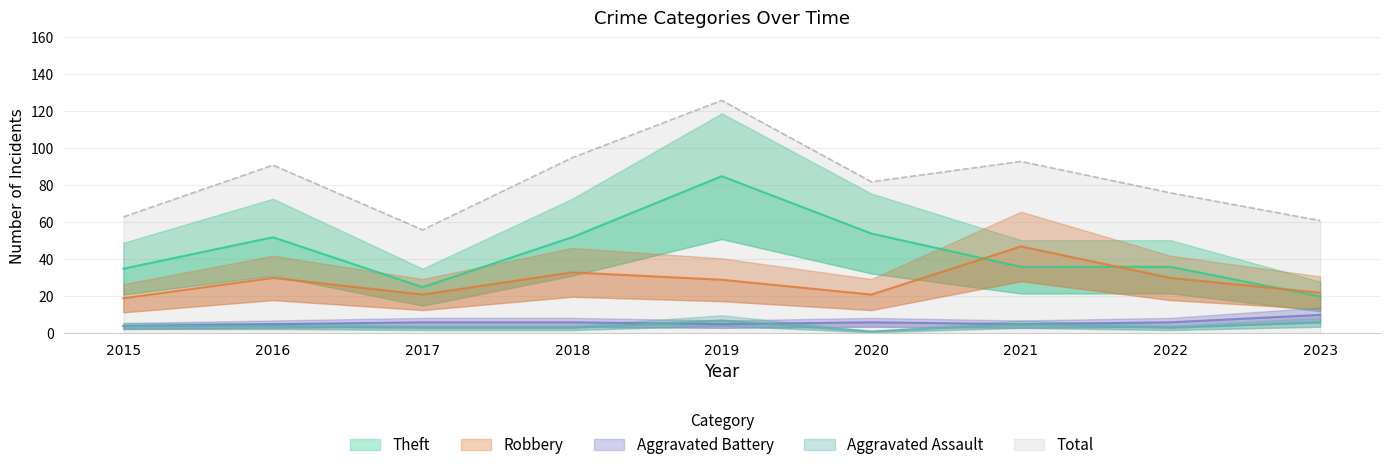

The value of Total at 2022 is 76. True or false?

True